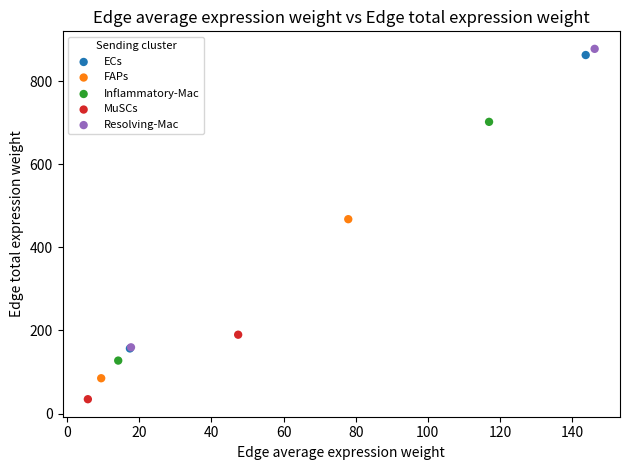

Which series reaches the maximum Y coordinate?

Resolving-Mac